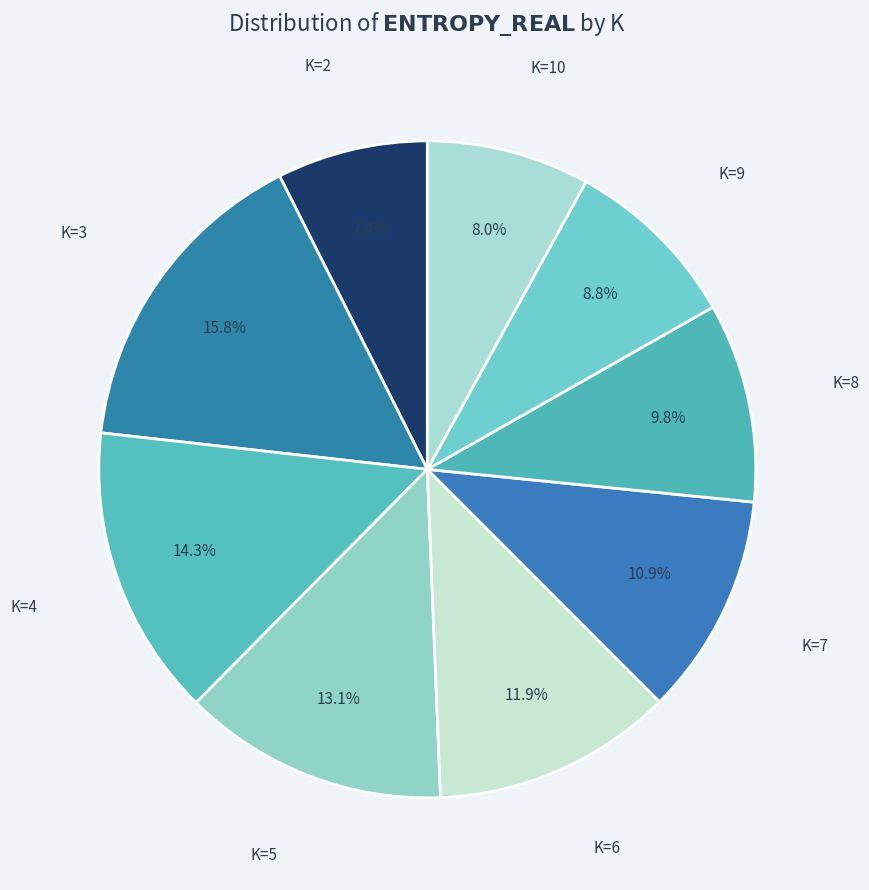

Does any single category account for the majority?

No